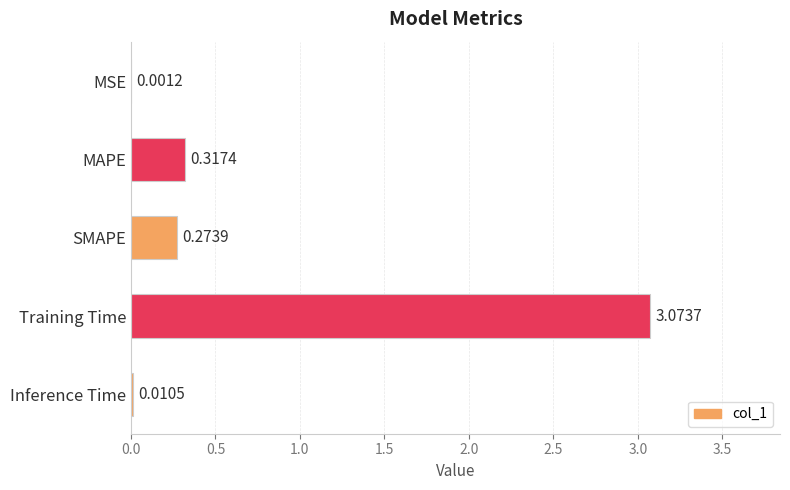

Which label corresponds to the largest value in the chart?

Training Time